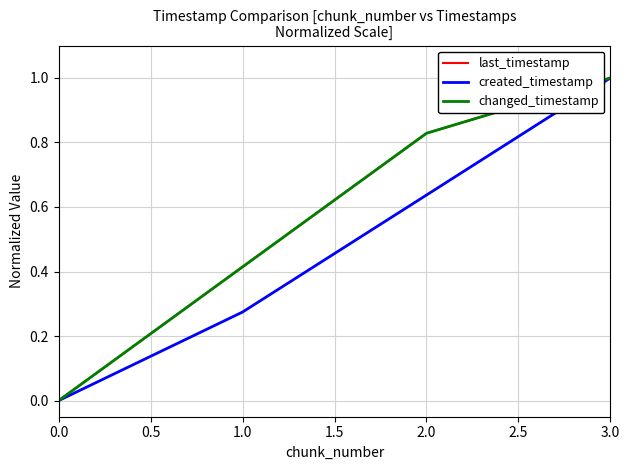

The value of created_timestamp at 0.0 is 0.0. True or false?

True